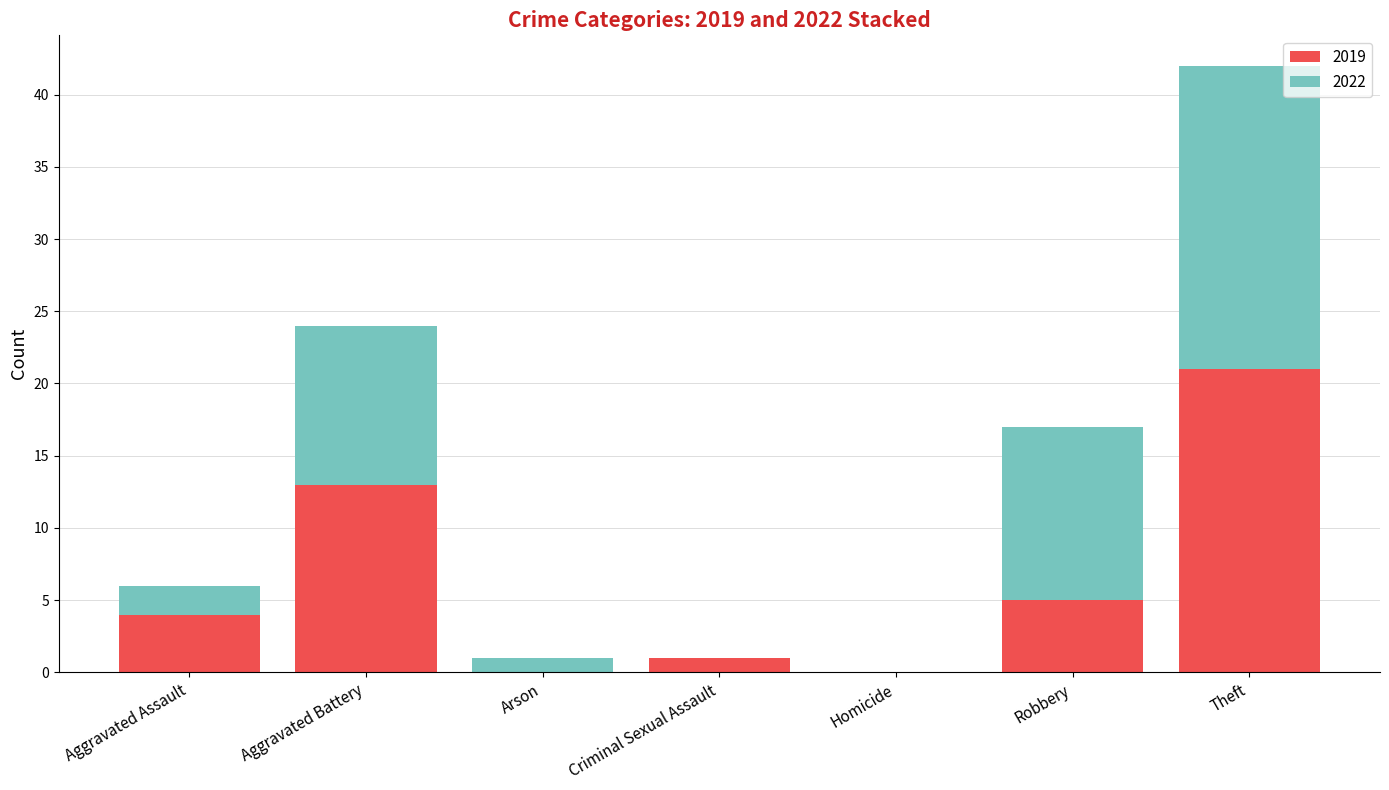

The value of 2019 at Criminal Sexual Assault is 1. True or false?

True